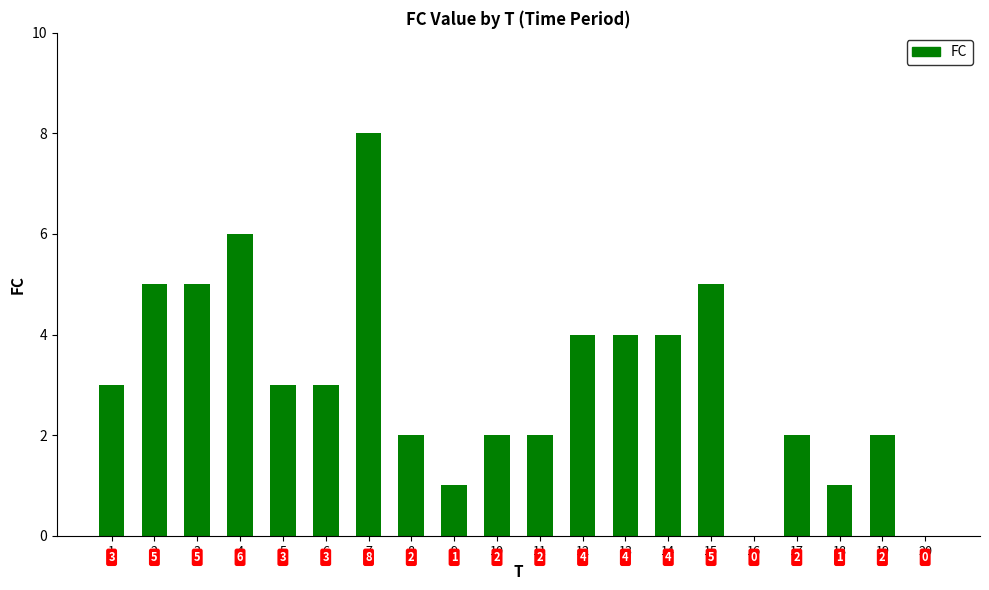

What is the greatest value displayed?

8